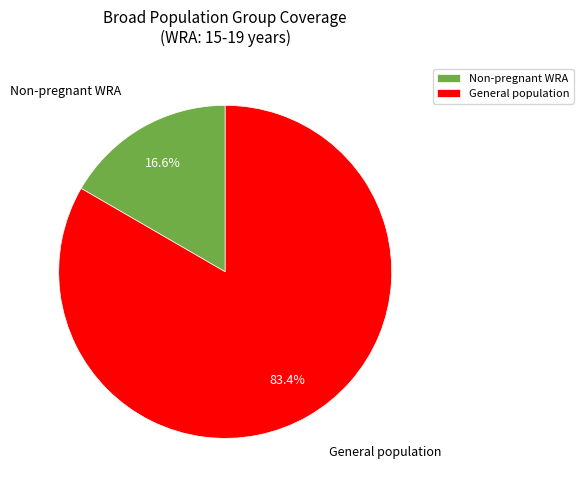

Rank the categories by value from highest to lowest.

General population, Non-pregnant WRA